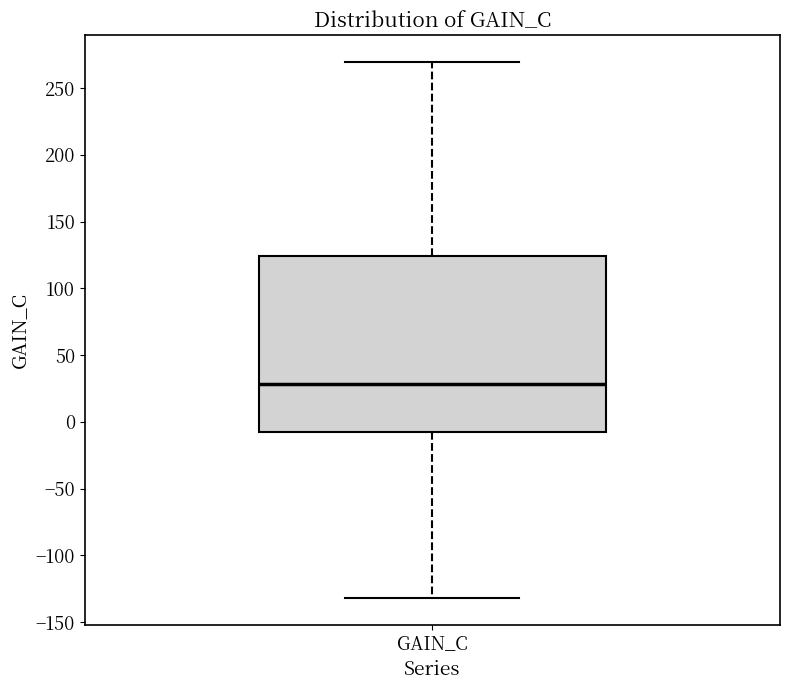

Read this box plot against the y-axis: the position of the median line, the range covered by the box, and the ends of both whiskers. The values are not printed on the chart, so give them approximately, as read against the axis.

median 30, box -10 to 125, whiskers -130 to 270